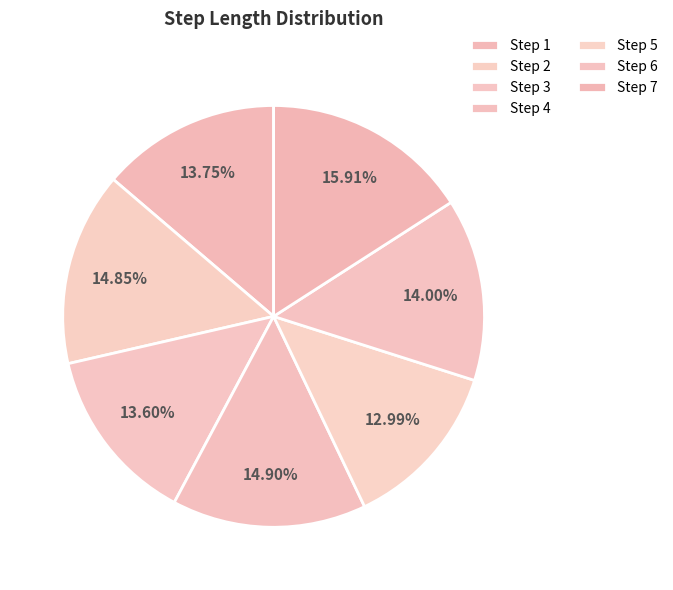

How many slices are in this pie chart?

7